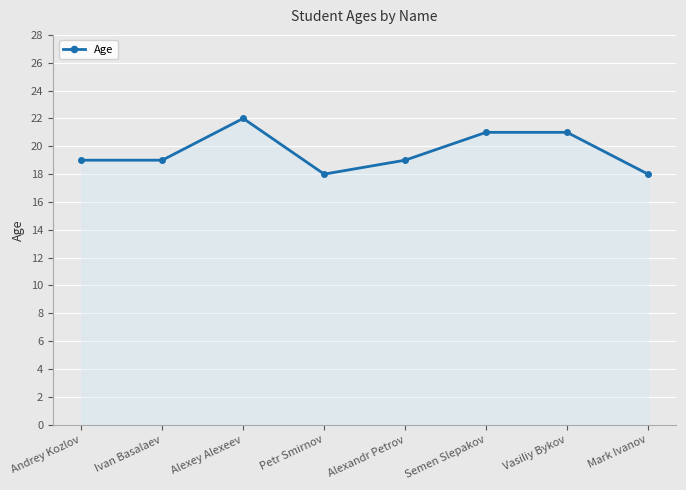

True or false: the data shows 12 at Semen Slepakov.

False